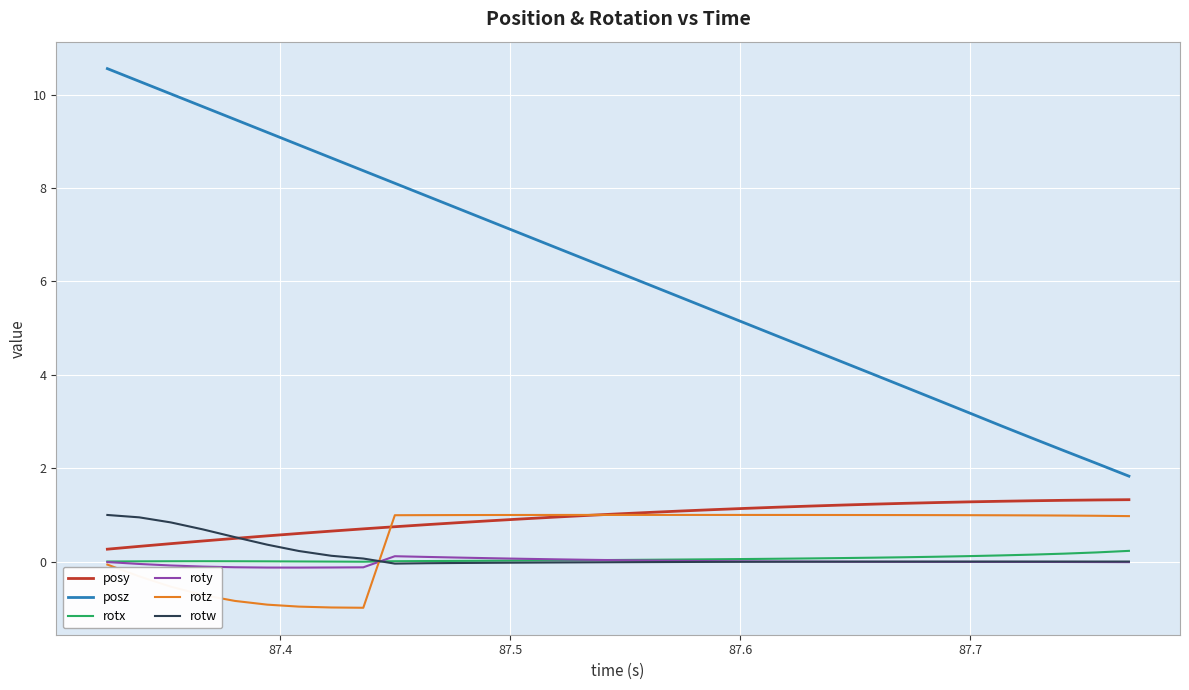

Which series has the largest range (max minus min)?

posz